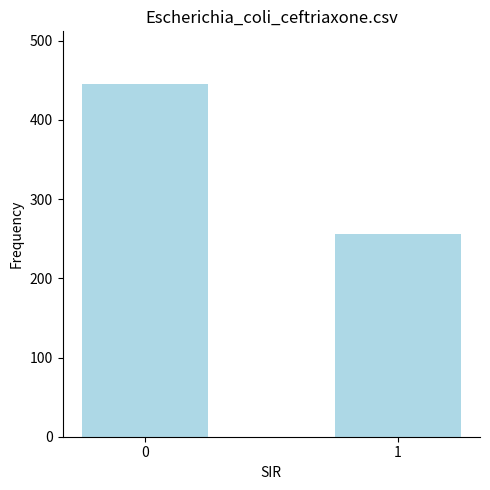

What is the maximum value shown in the chart?

445.0